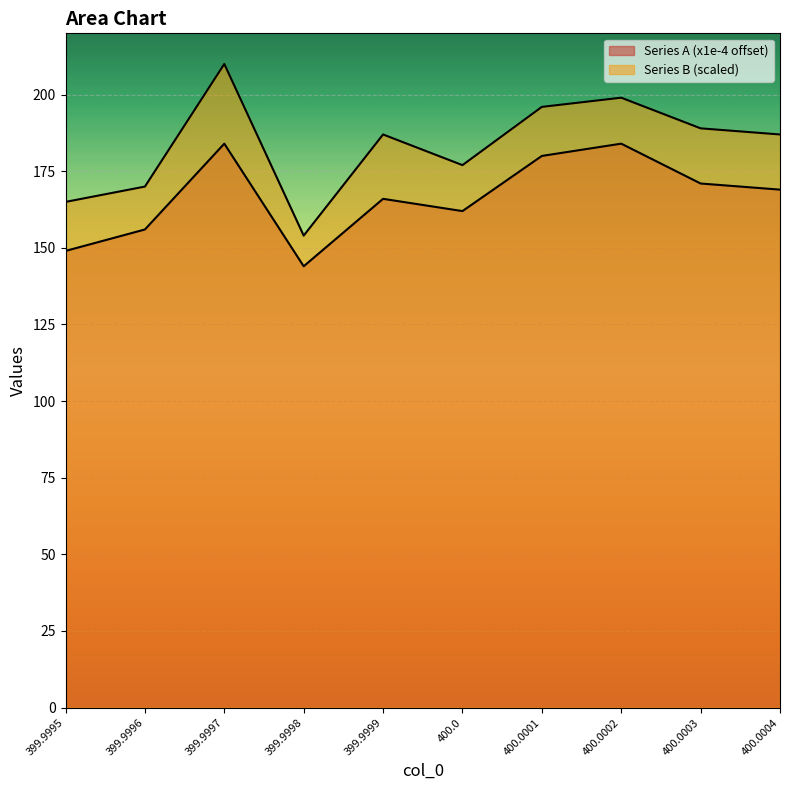

True or false: Series B (scaled) has a value of 121 at 400.0004.

False